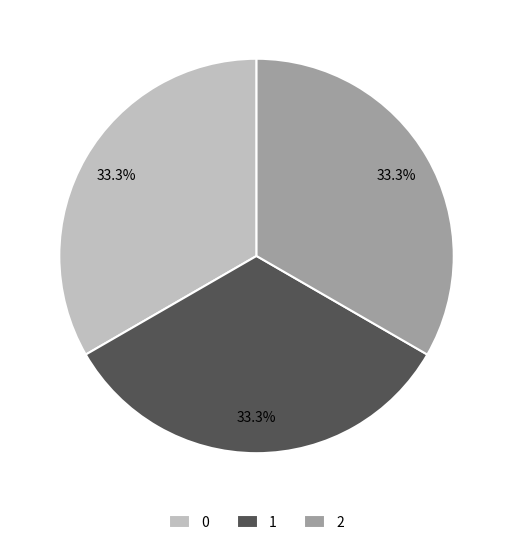

Do 1 and 2 together represent more than half of the pie?

Yes